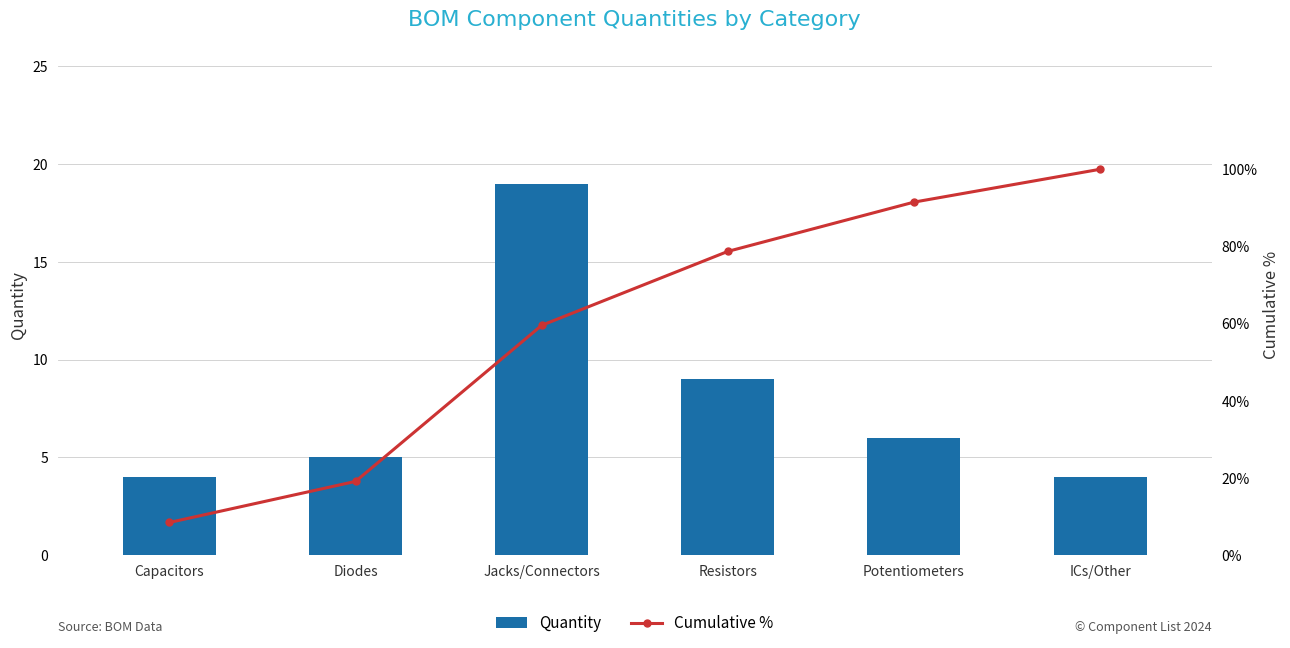

What is the label of the 3rd bar from the right?

Resistors